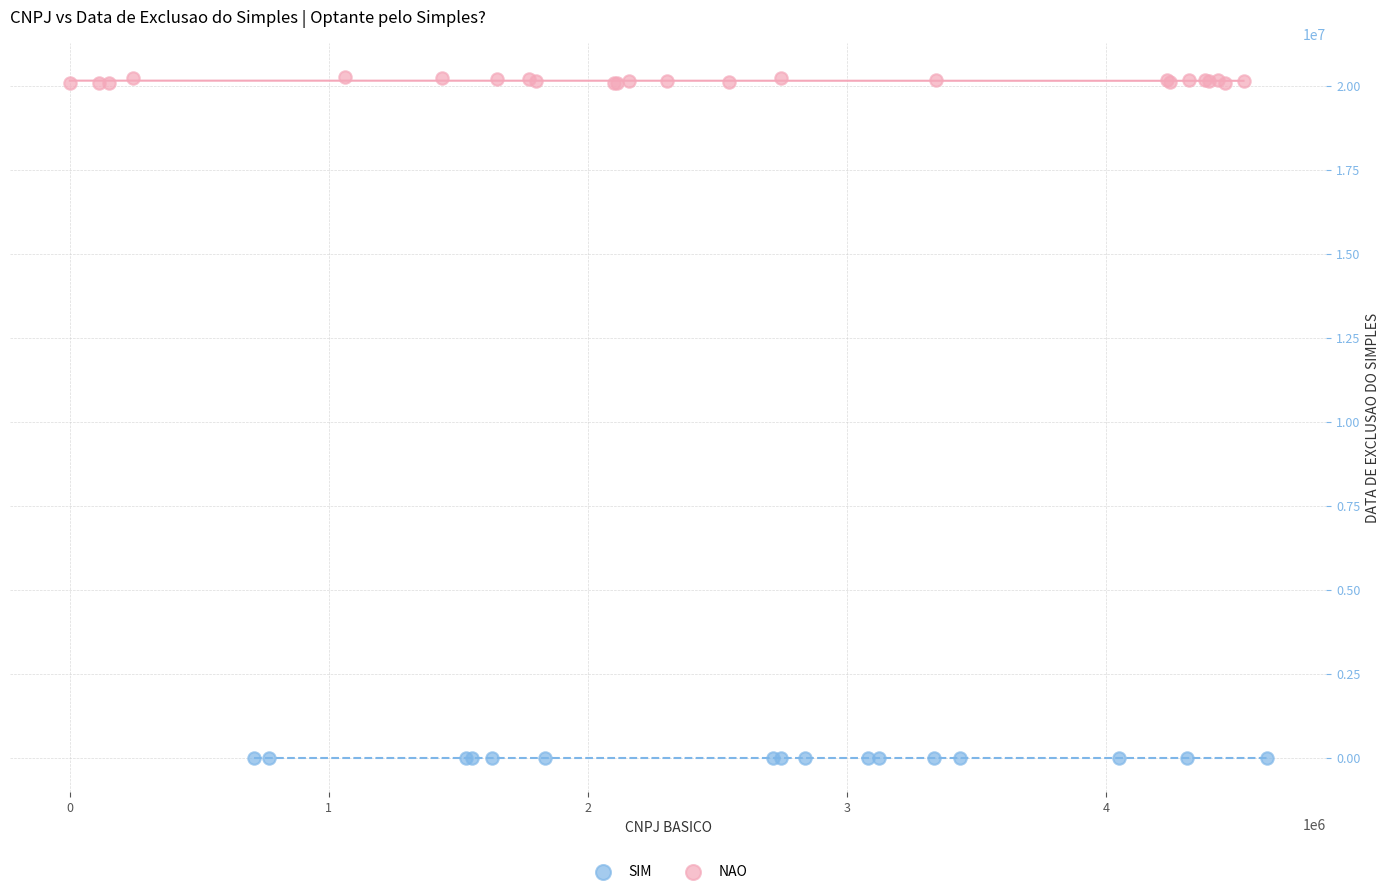

Which series contains the lowest Y value?

SIM